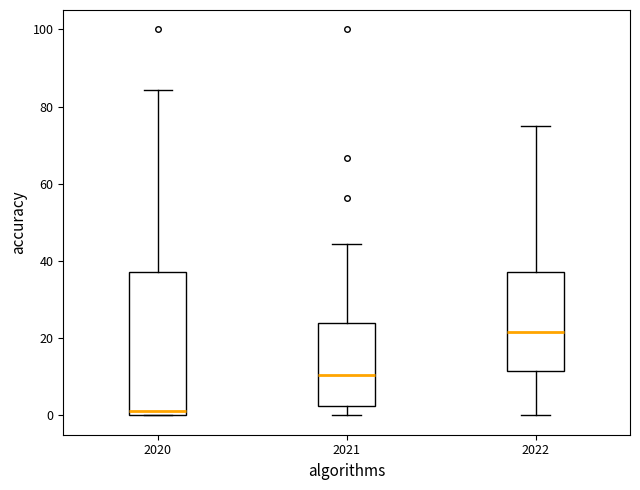

Which box has the highest median line?

2022